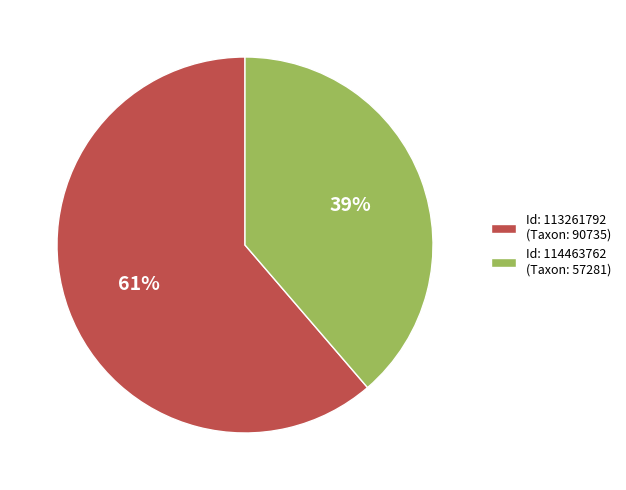

Is it true that Id: 114463762 (Taxon: 57281) is 51% of the pie?

False